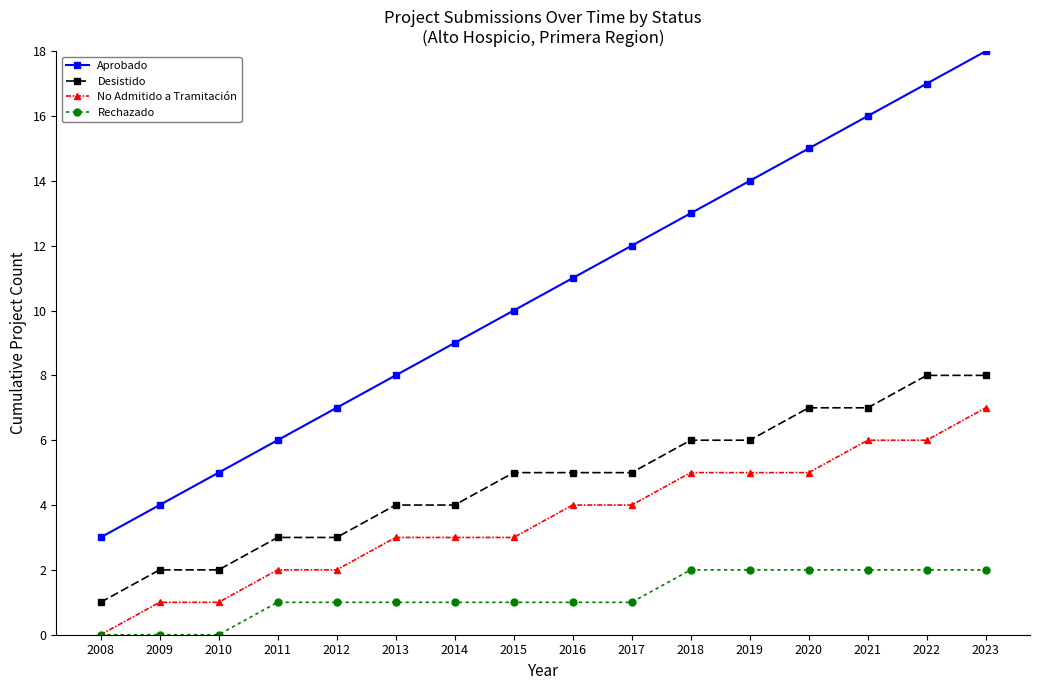

The Desistido series shows 2 at 2022. True or false?

False